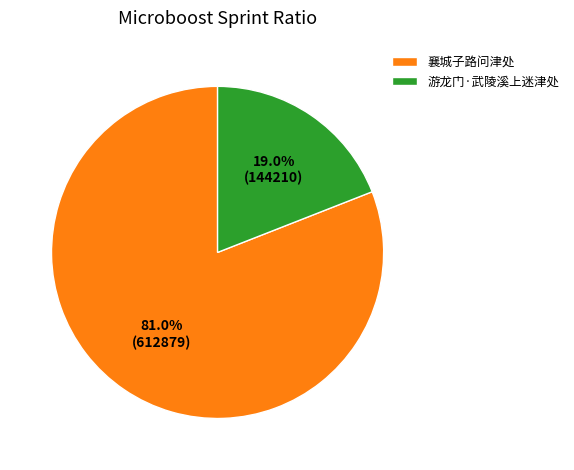

What percentage do 襄城子路问津处 and 游龙门·武陵溪上迷津处 together represent?

100.0%